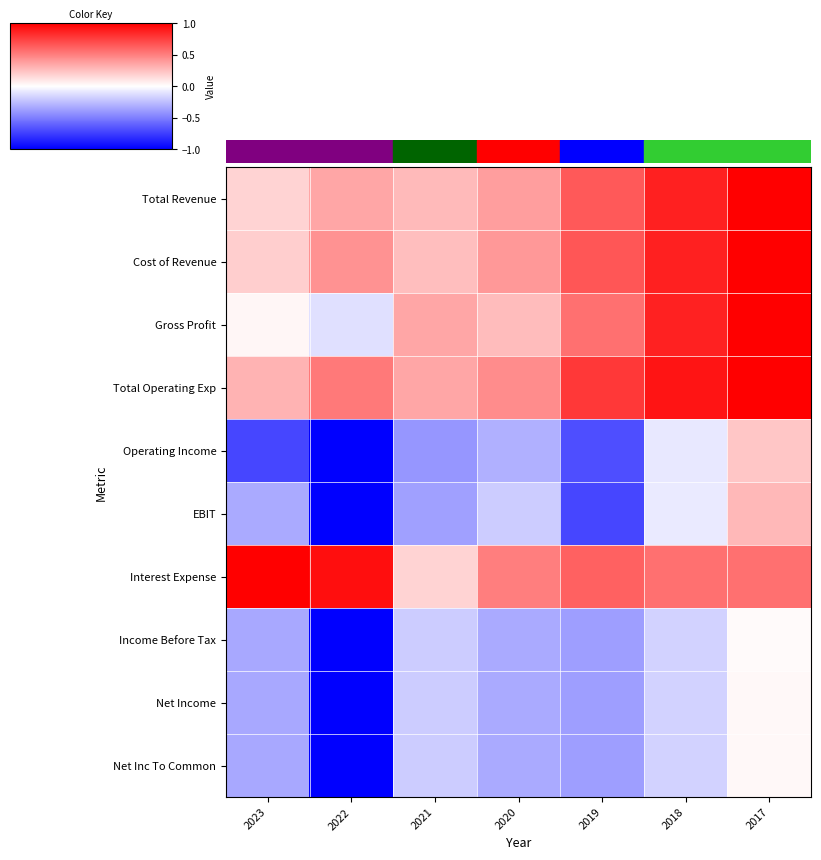

Which label corresponds to the largest value in the chart?

2017